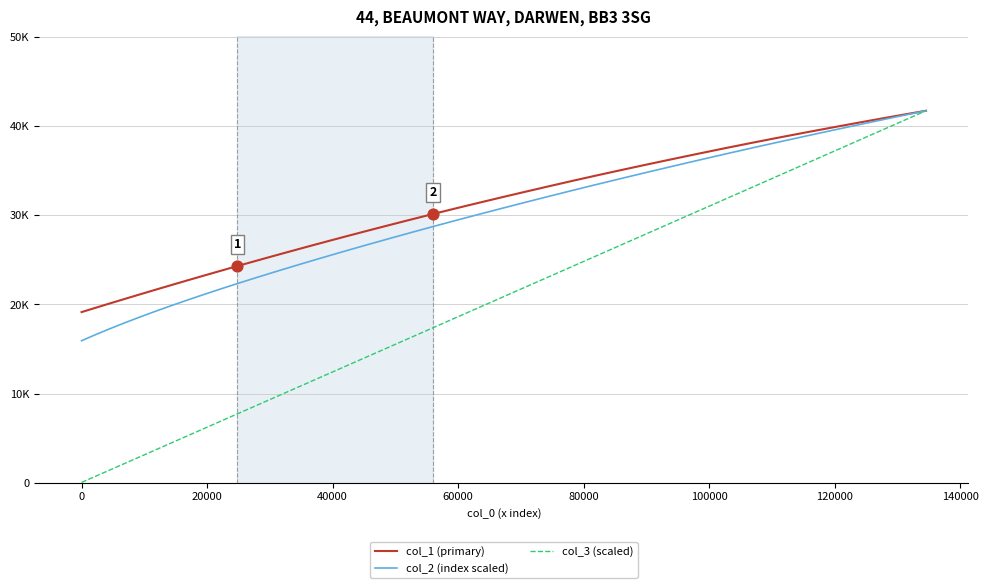

Does the chart have visible grid lines?

Yes